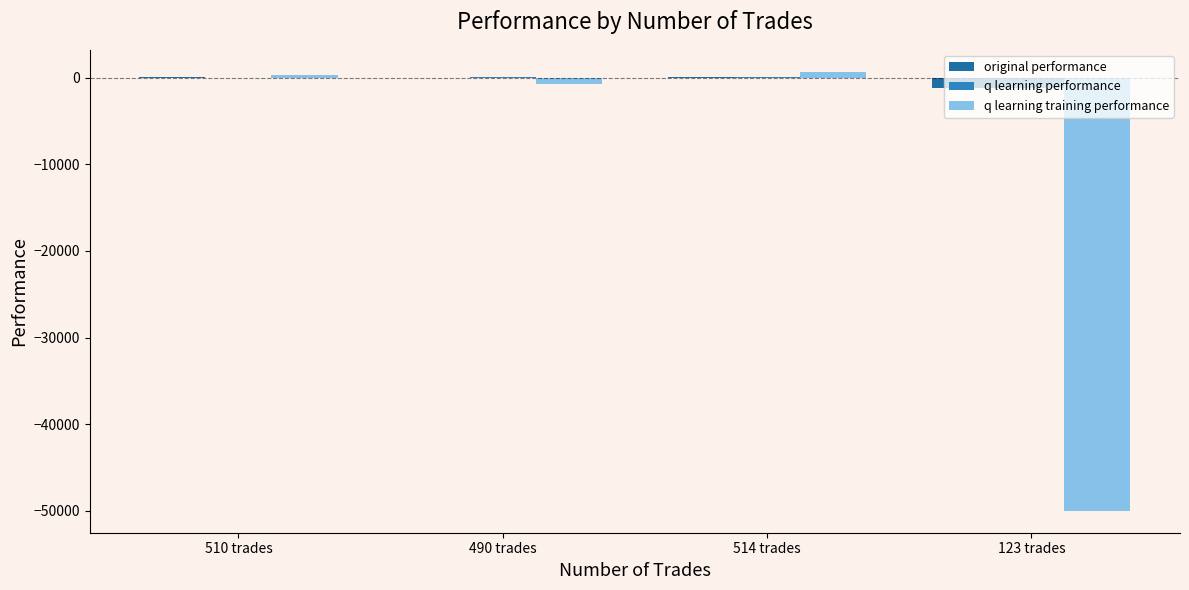

Count the number of categories in the chart.

4